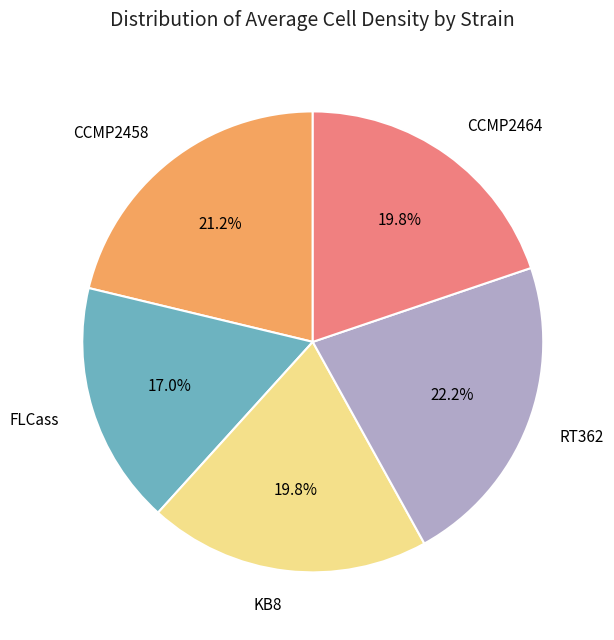

Is there a majority slice in this chart?

No